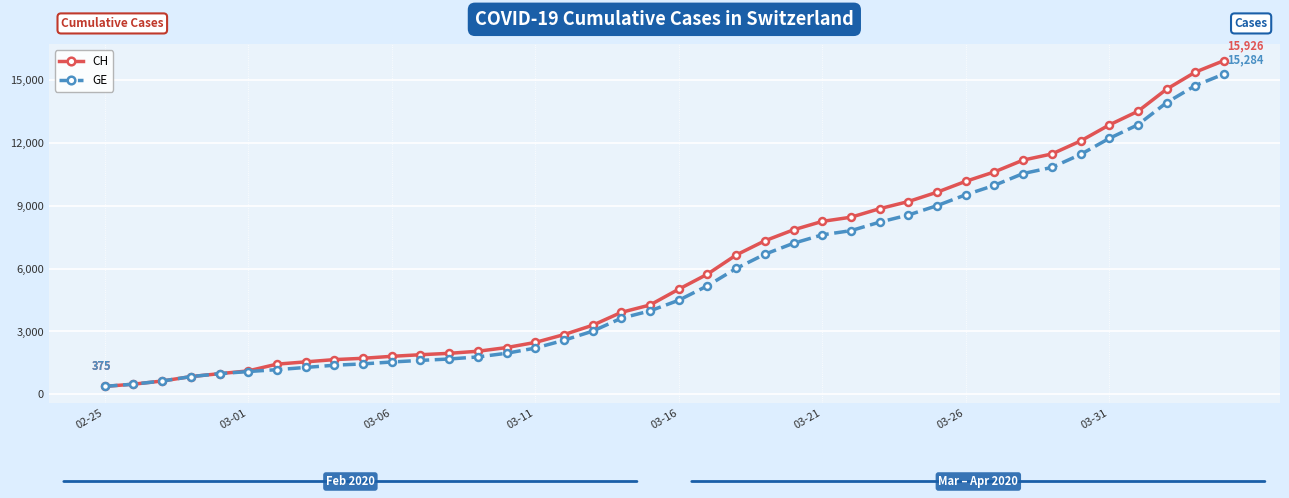

Which series has the widest spread of values?

CH